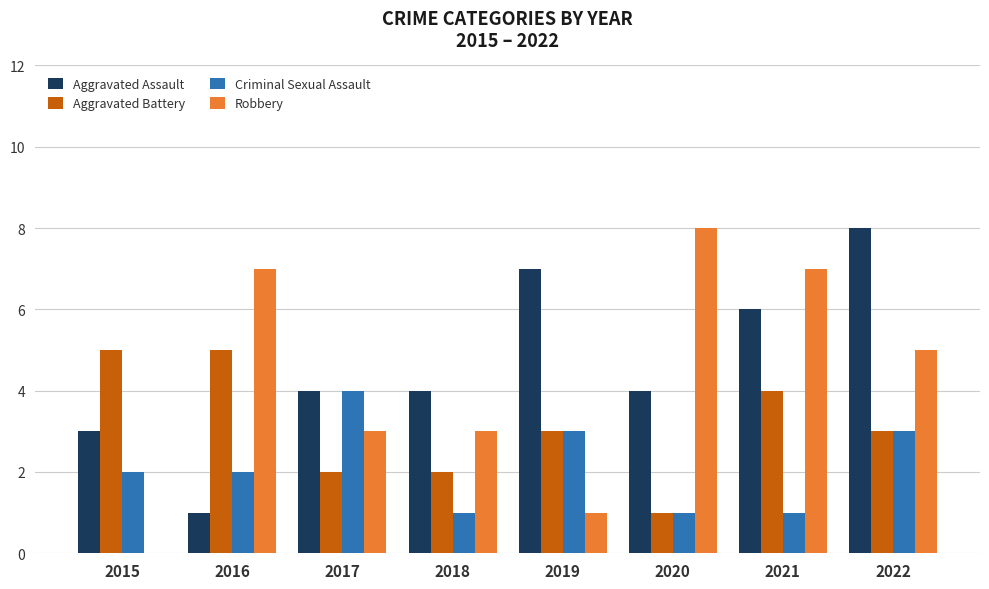

What is the sum of all Aggravated Battery values?

25